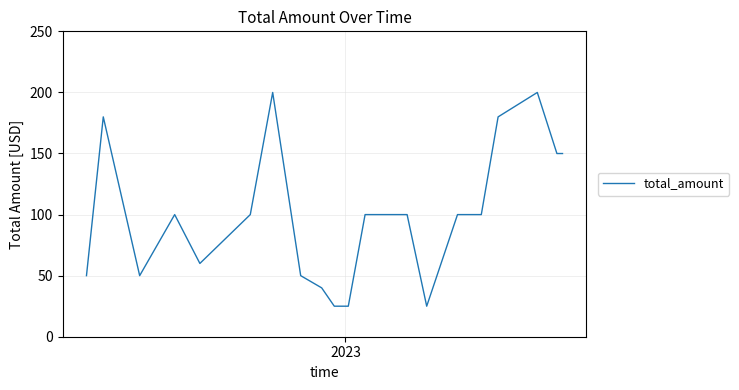

What is the smallest value displayed?

25.0